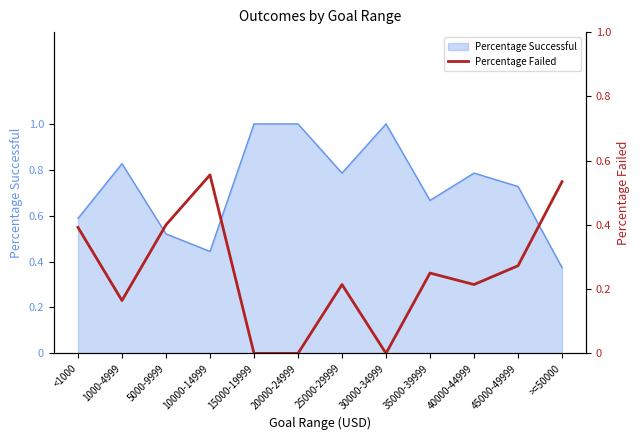

Rank the categories by value from highest to lowest.

10000-14999, >=50000, 5000-9999, <1000, 45000-49999, 35000-39999, 25000-29999, 40000-44999, 1000-4999, 15000-19999, 20000-24999, 30000-34999